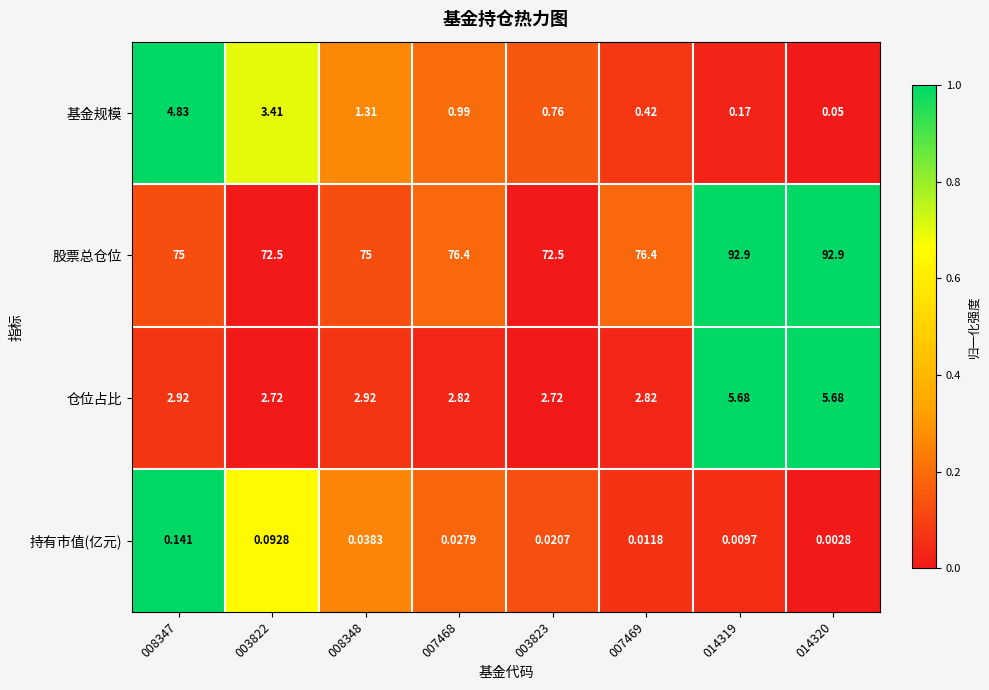

What is the spread (max minus min) of values at 007468?

76.4